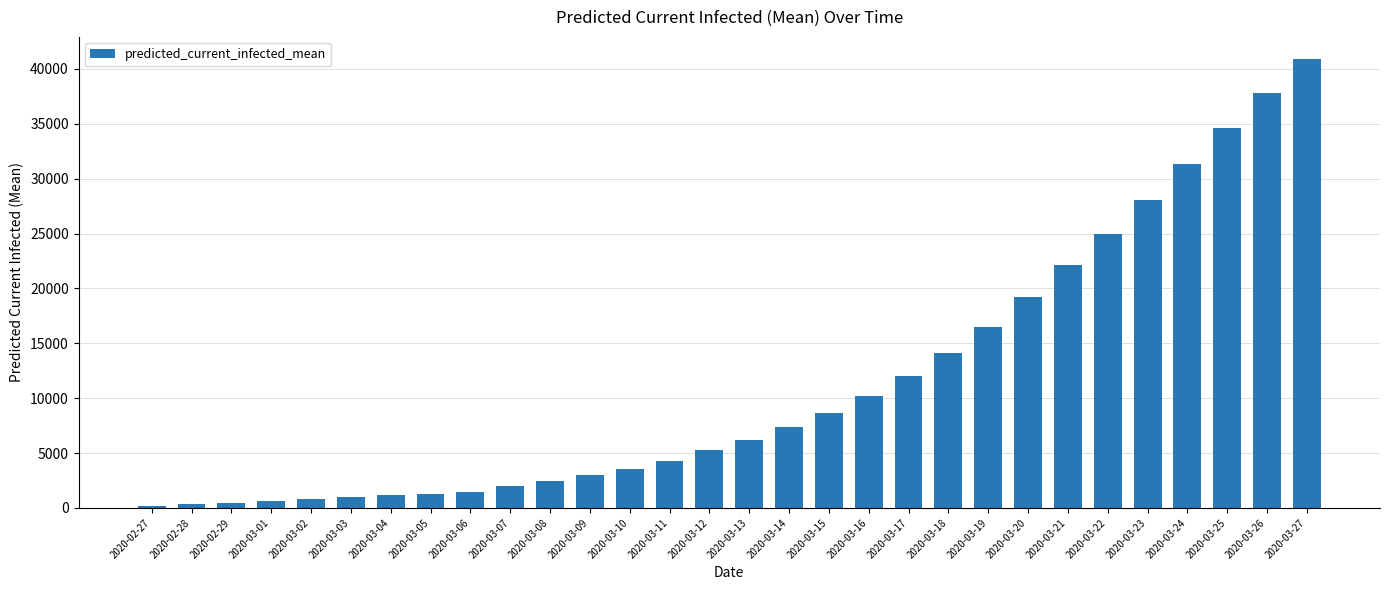

What is the difference between the maximum and minimum values?

40717